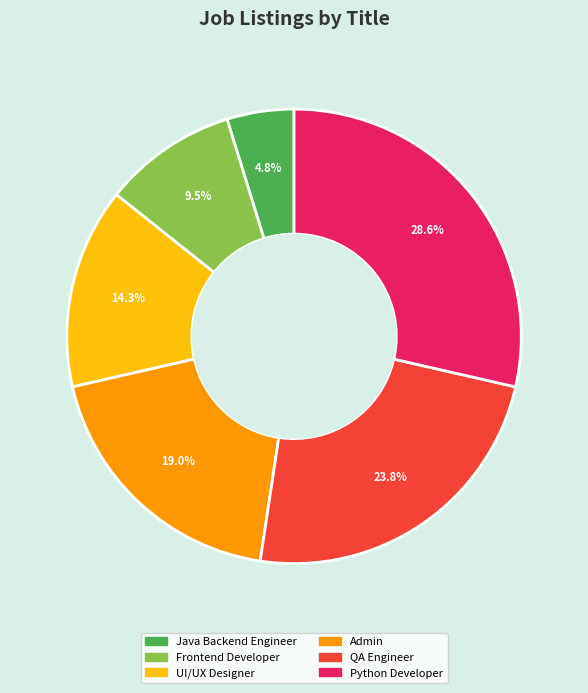

True or false: Admin accounts for 19% of the total.

True